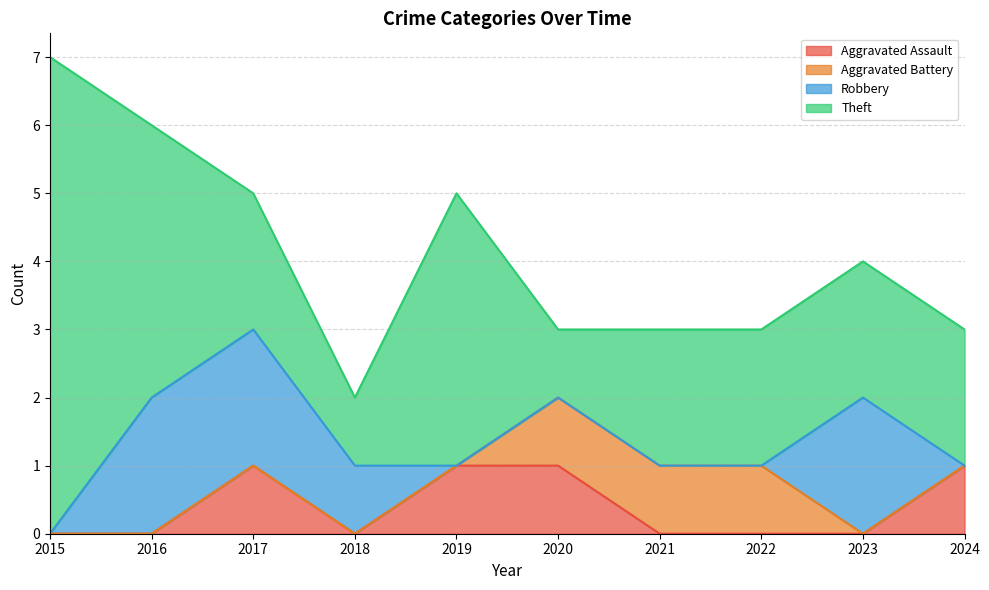

What is the difference between the maximum and minimum values in the Aggravated Battery series?

1